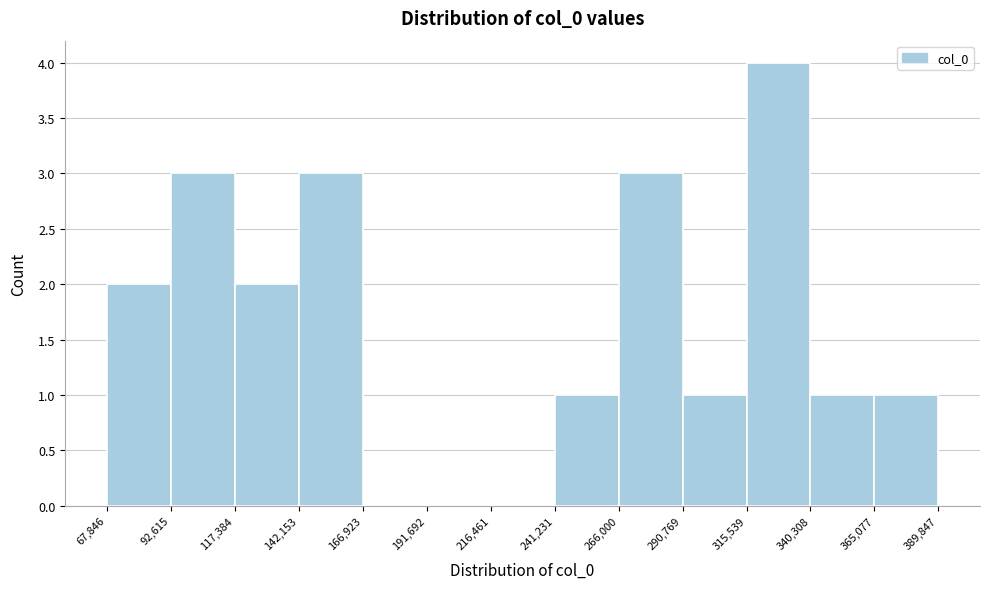

Over which range of the x-axis is the bar tallest?

315,539 to 340,308